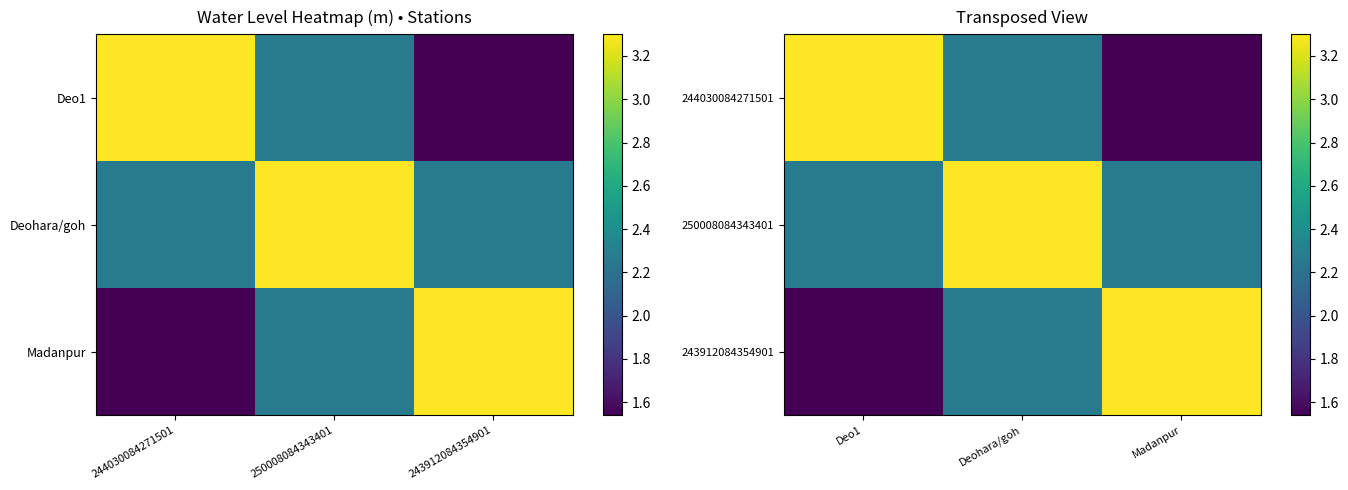

Which category has the lowest value in the 244030084271501 series?

Madanpur